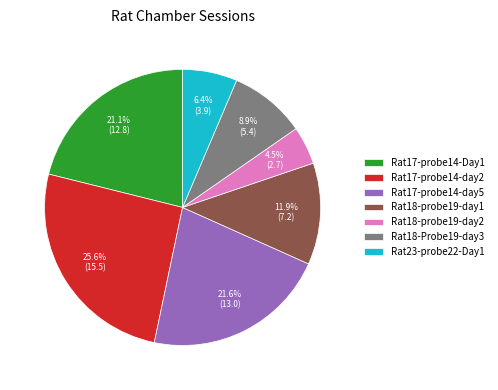

Which has a higher value, Rat17-probe14-Day1 or Rat18-probe19-day2?

Rat17-probe14-Day1